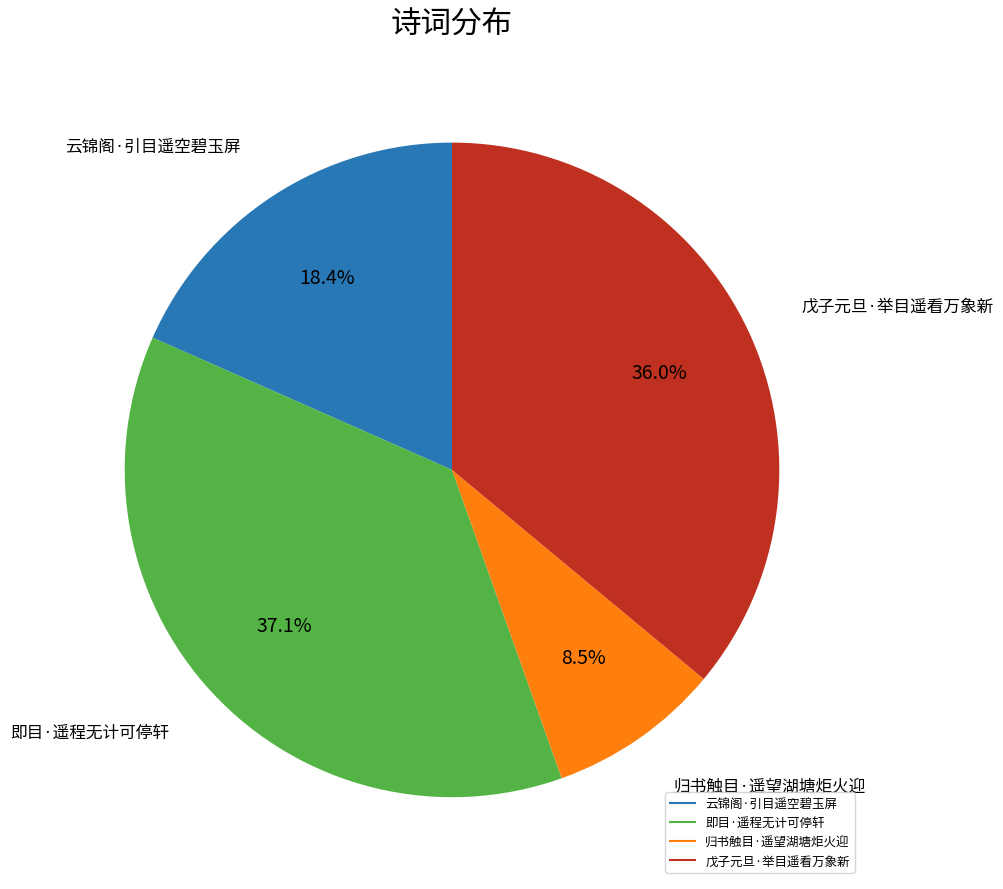

What is the ratio of the value at 归书触目·遥望湖塘炬火迎 to the value at 云锦阁·引目遥空碧玉屏?

0.5